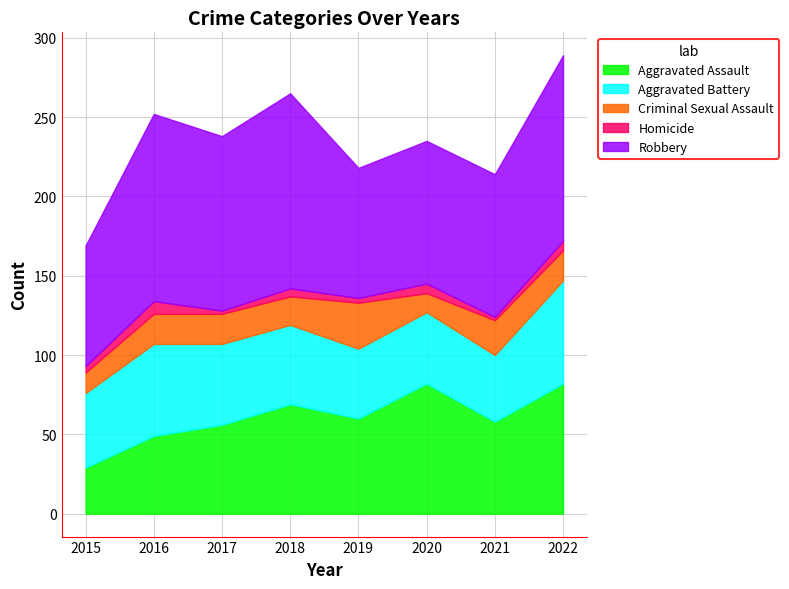

What is the difference between the Criminal Sexual Assault values at 2016 and 2018?

1